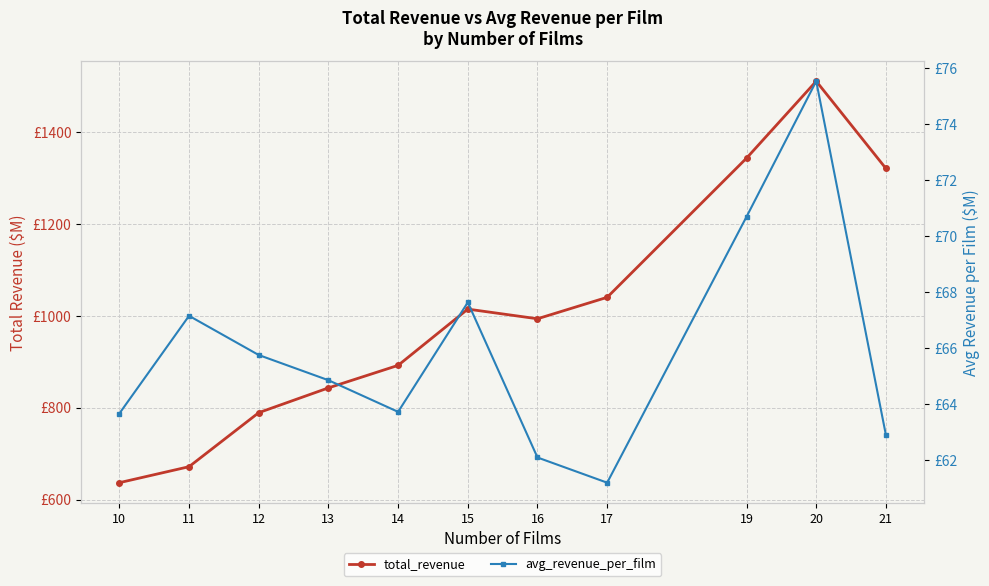

Reading left to right, transcribe all the data shown in this chart.

total_revenue: 10=636.6	11=671.5	12=789.0	13=843.0	14=892.0	15=1014.5	16=993.5	17=1040.2	19=1343.2	20=1510.7	21=1320.7
avg_revenue_per_film: 10=63.7	11=67.2	12=65.8	13=64.8	14=63.7	15=67.6	16=62.1	17=61.2	19=70.7	20=75.5	21=62.9